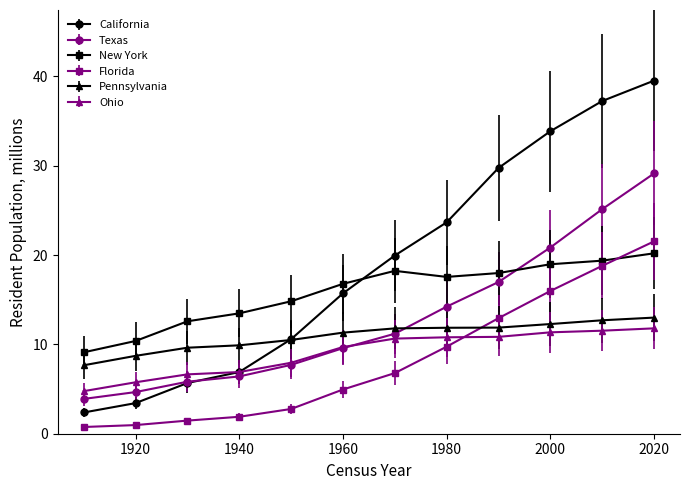

Which series has the widest spread of values?

California